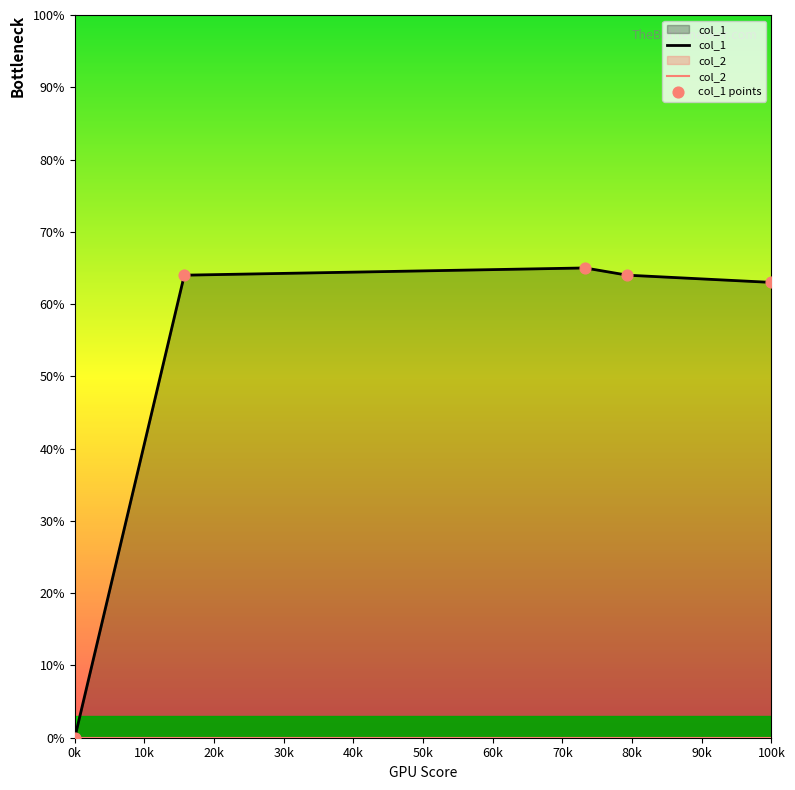

Which series has the largest Y range (max minus min)?

col_1